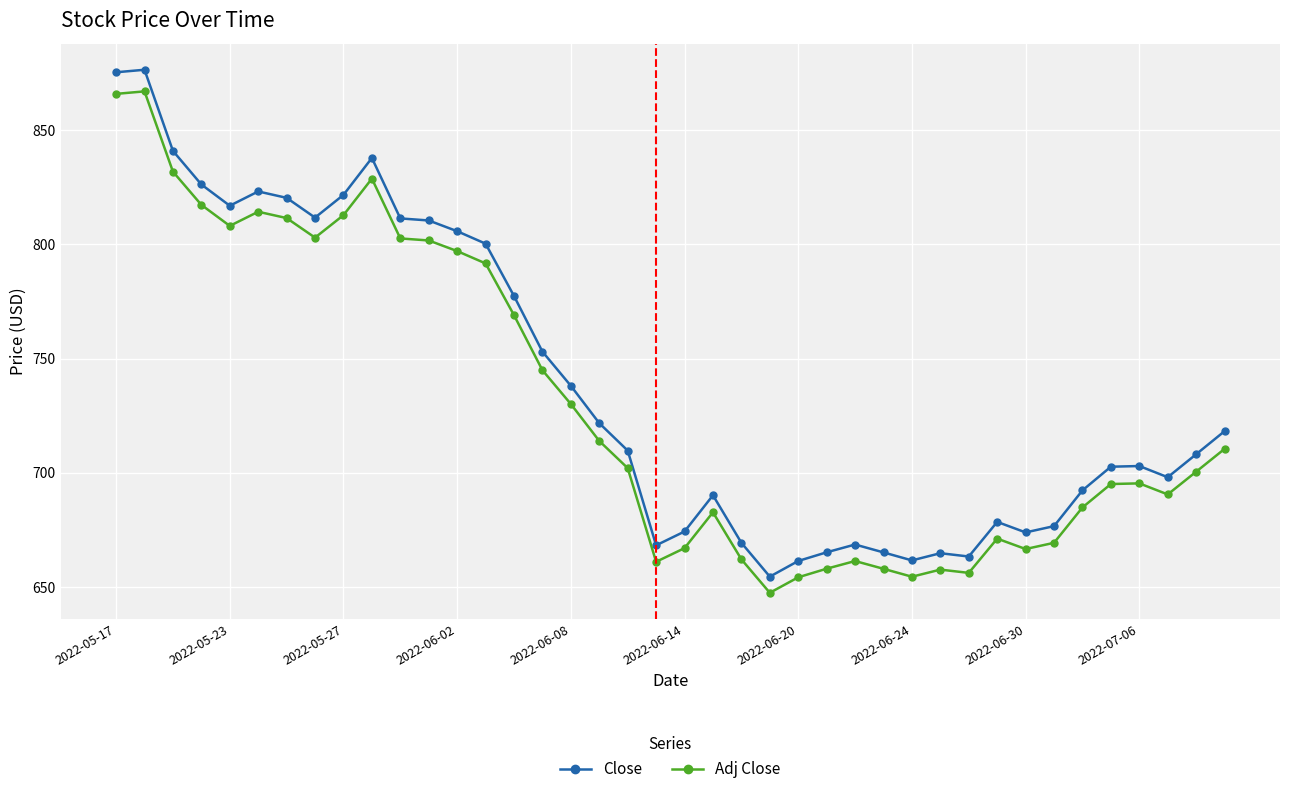

True or false: Adj Close has more than 2 interior local peaks.

True